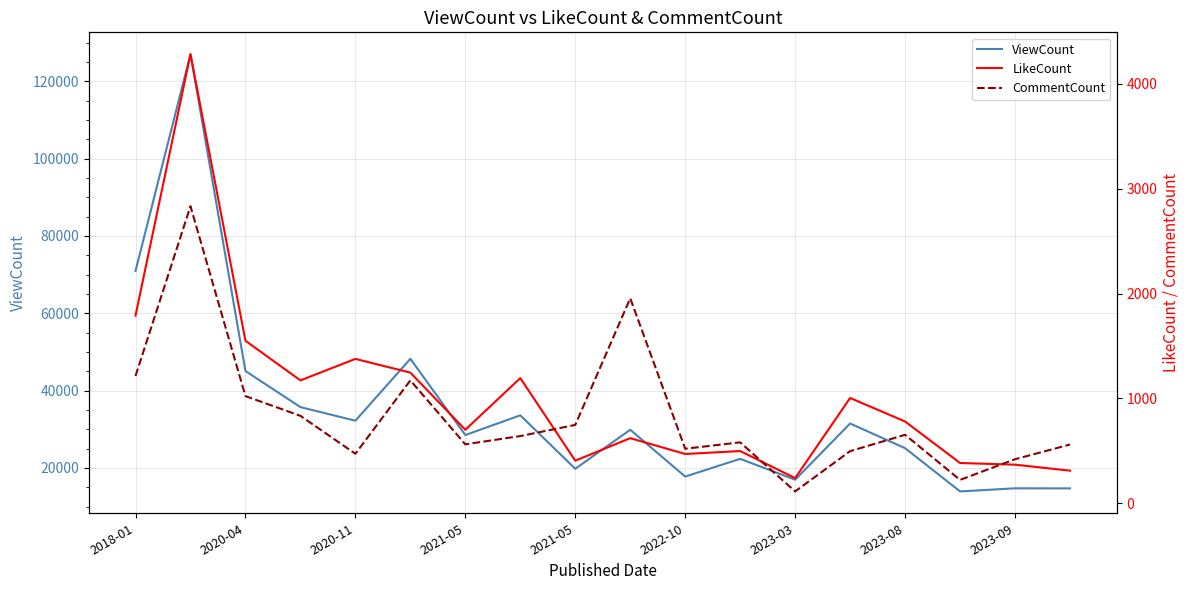

What are all the series names shown in the legend?

ViewCount, LikeCount, CommentCount